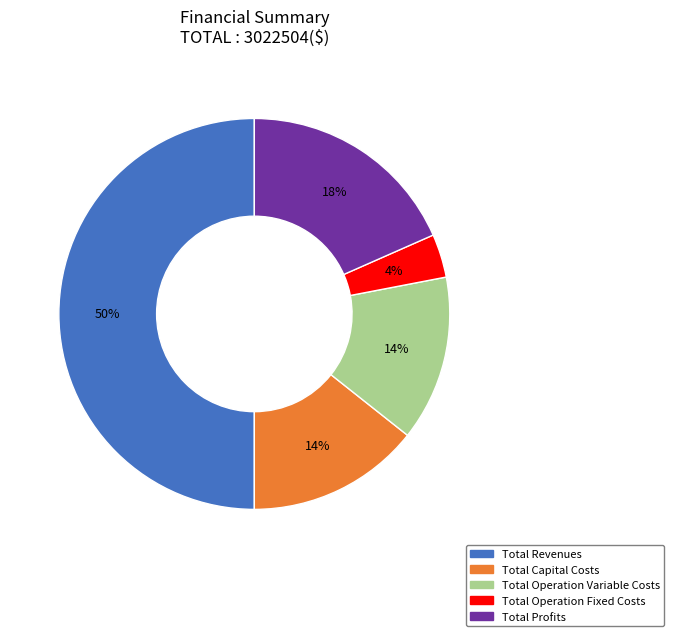

Is it true that Total Operation Fixed Costs is 4% of the pie?

True